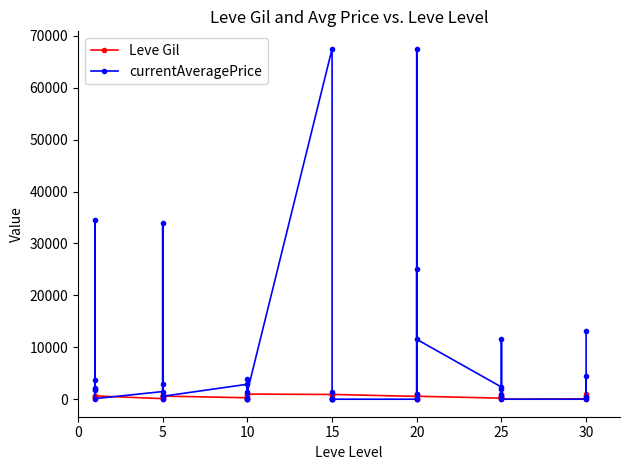

How many series are shown in this chart?

2